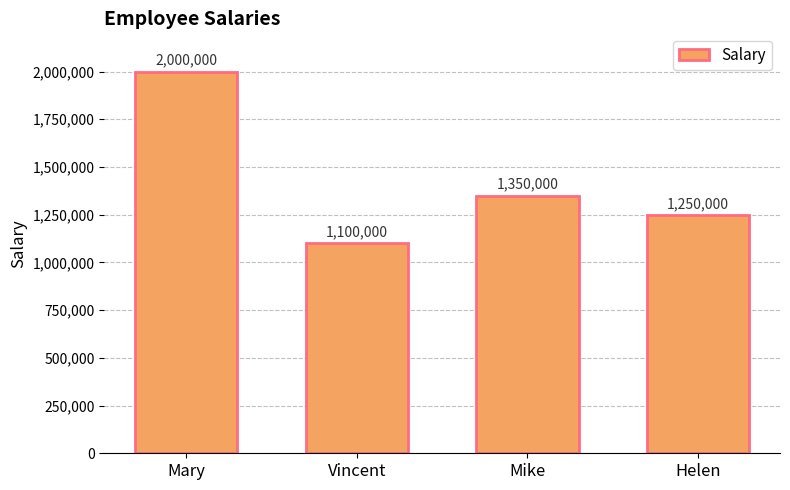

Count the number of categories in the chart.

4